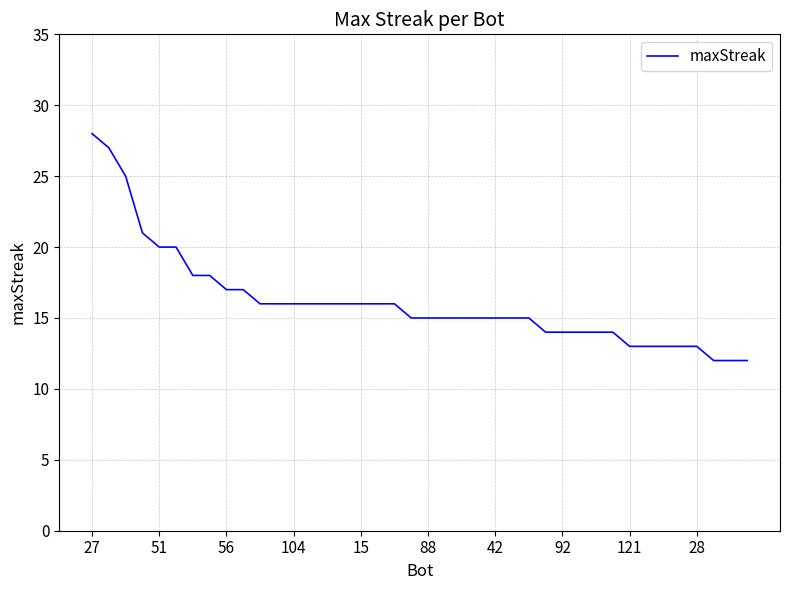

How many lines are shown in the chart?

1